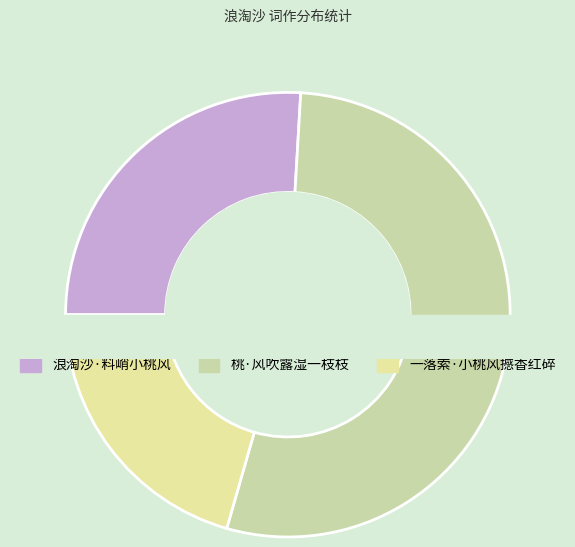

Which has a higher value, 浪淘沙·料峭小桃风 or 桃·风吹露湿一枝枝?

桃·风吹露湿一枝枝